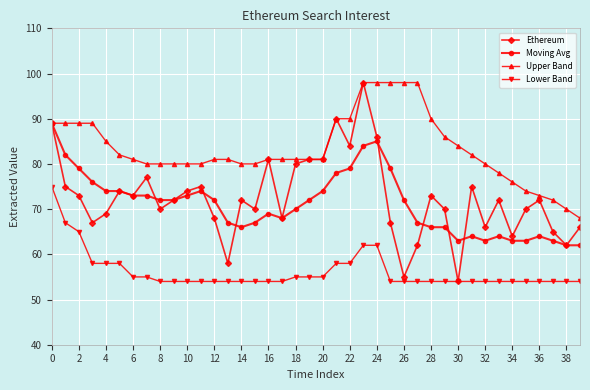

Which series has the largest range (max minus min)?

Ethereum